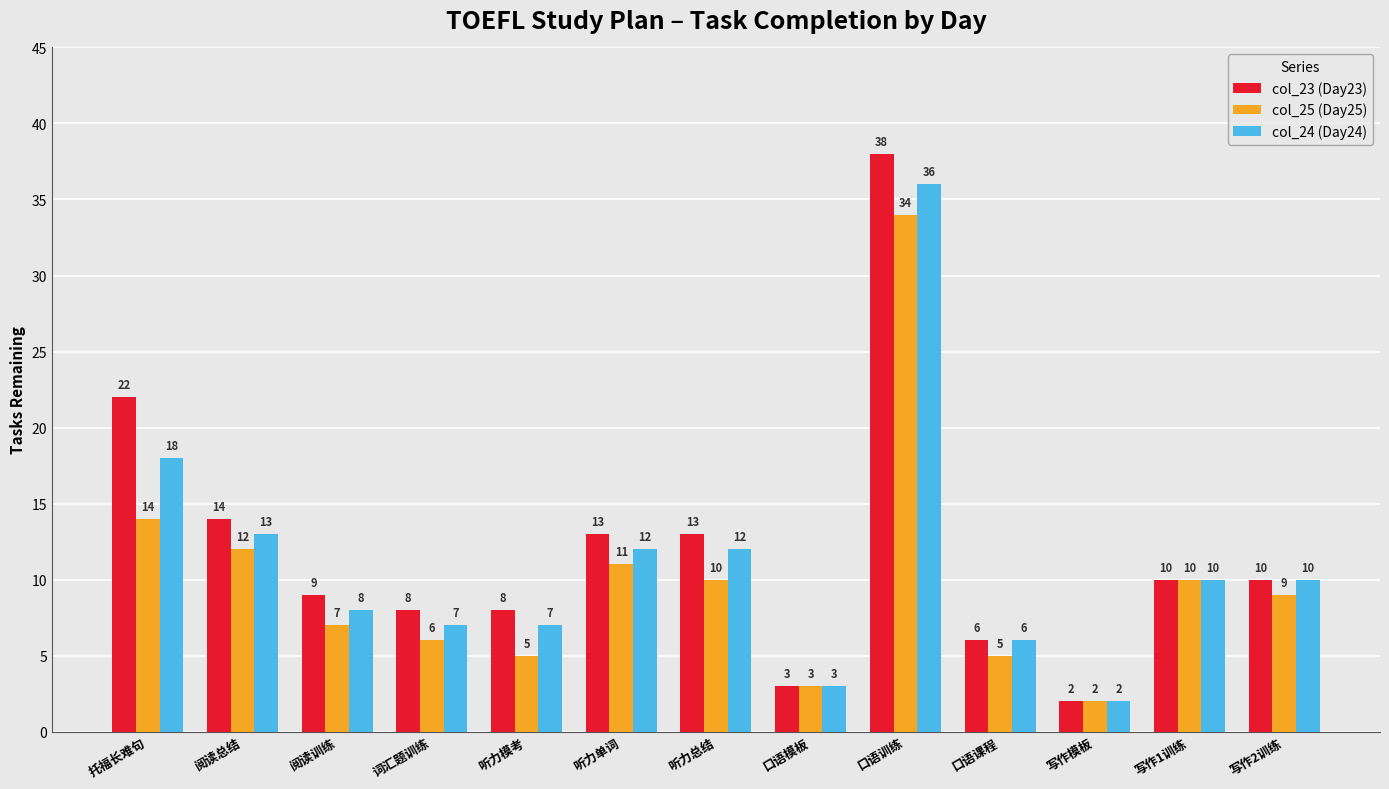

What is the spread (max minus min) of values at 托福长难句?

8